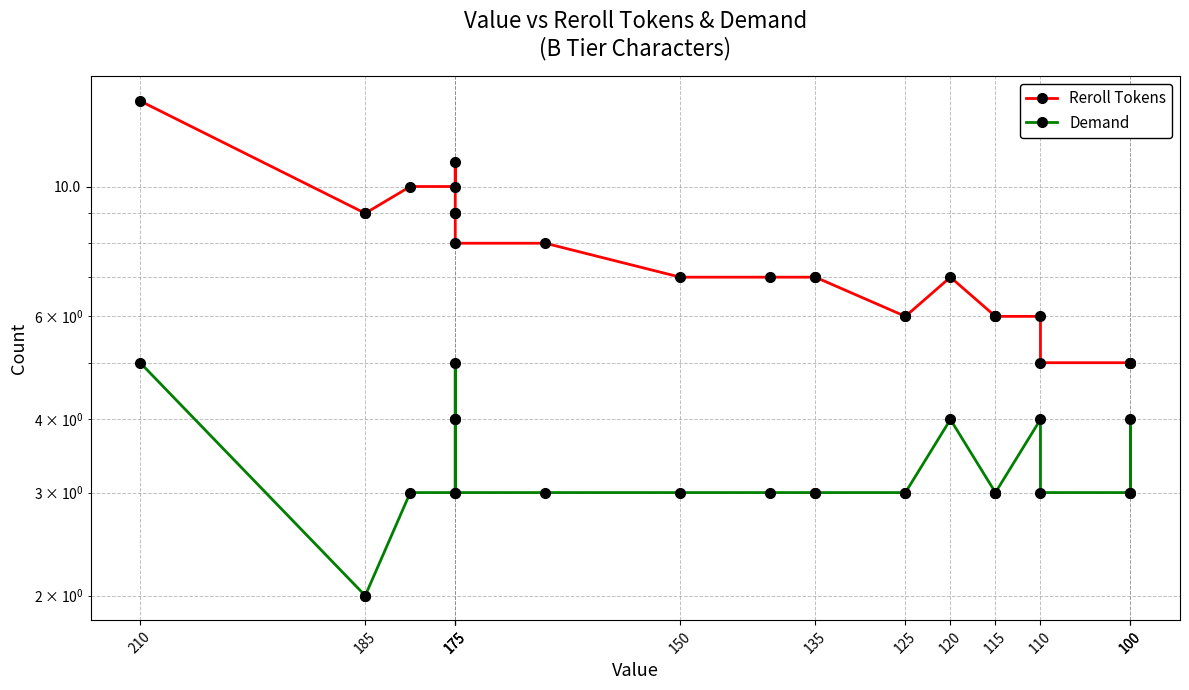

True or false: Reroll Tokens and Demand intersect in this chart.

False